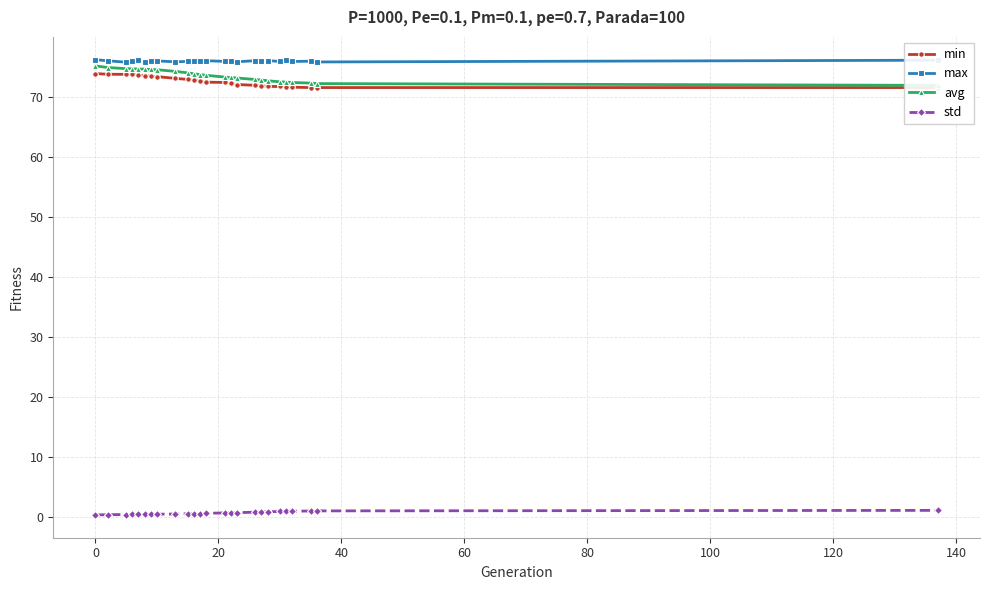

What is the lowest value of the max series?

75.8